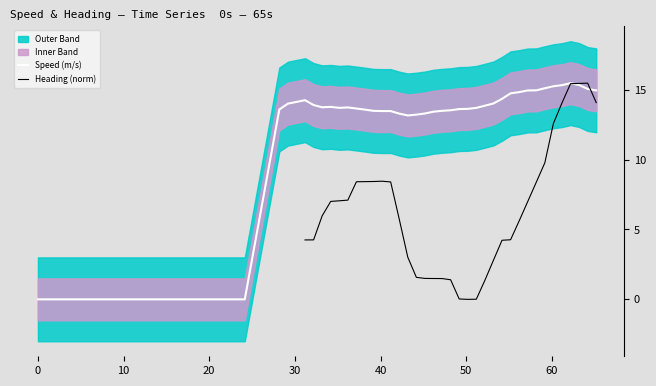

What is the maximum value for Speed (m/s)?

15.5